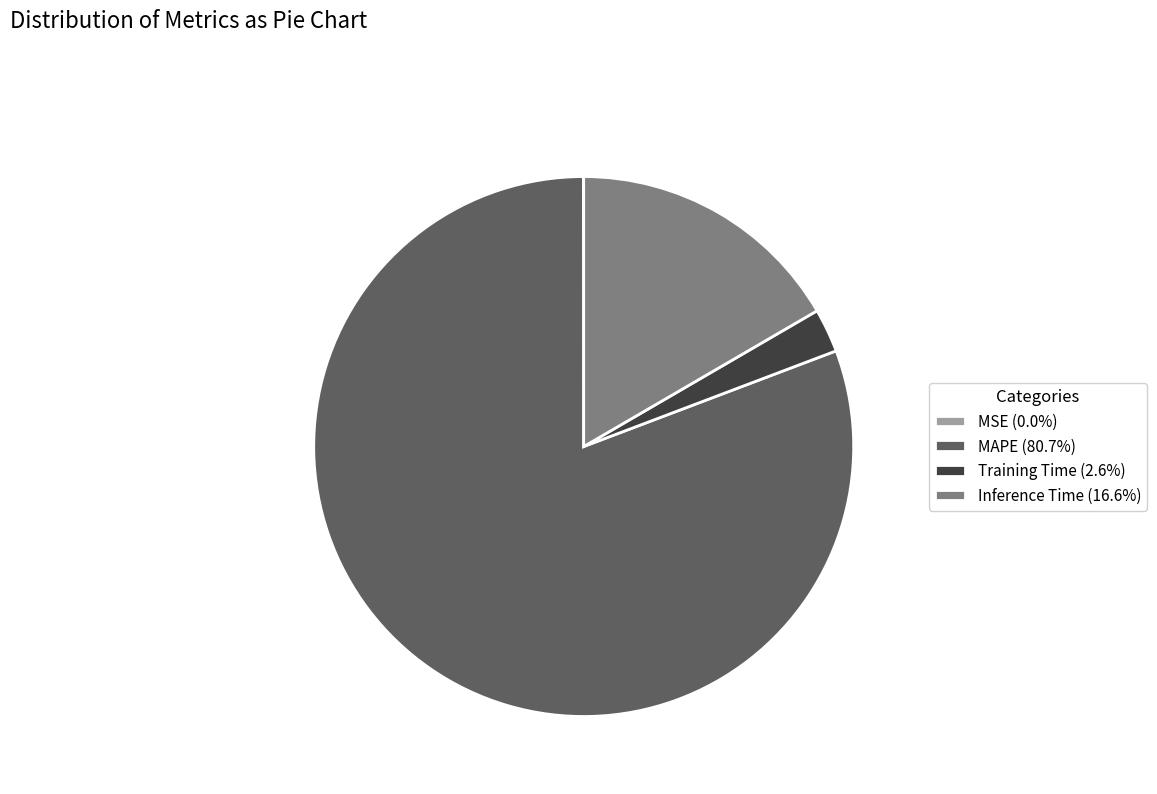

Is the sum of Inference Time (16.6%) and MAPE (80.7%) greater than half?

Yes